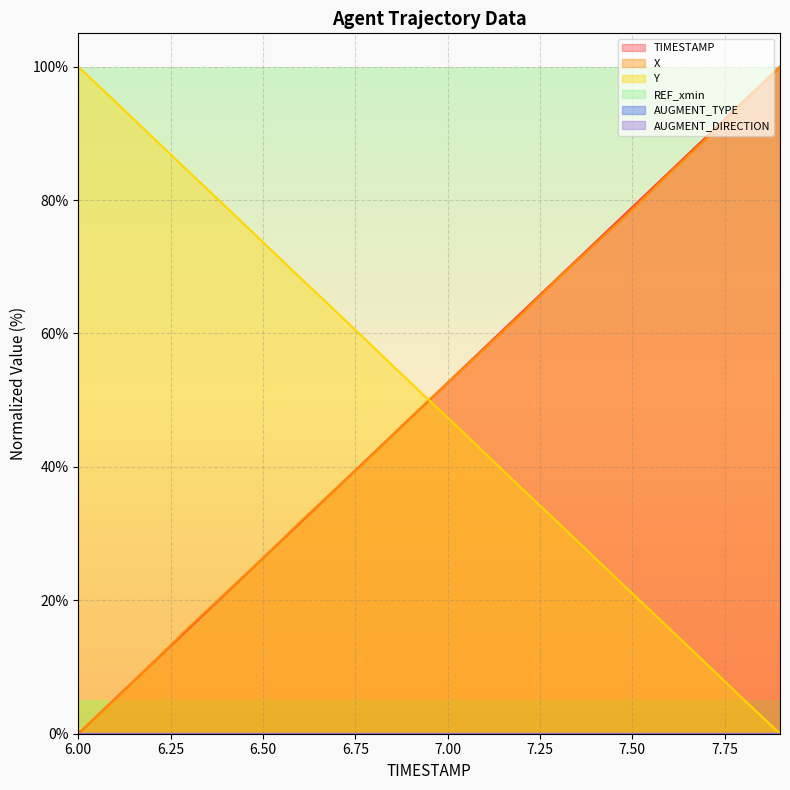

Which series changed the most between 6.3 and 6.8?

TIMESTAMP